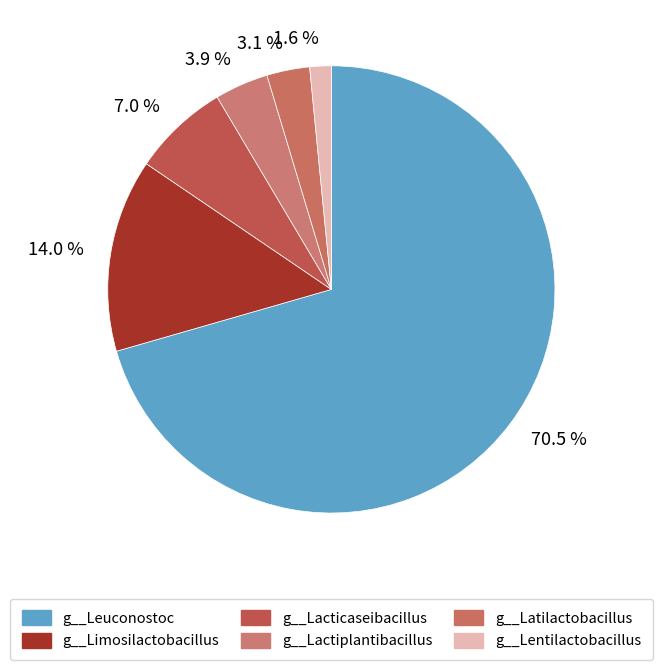

Is 70.5 % the majority of the pie?

Yes